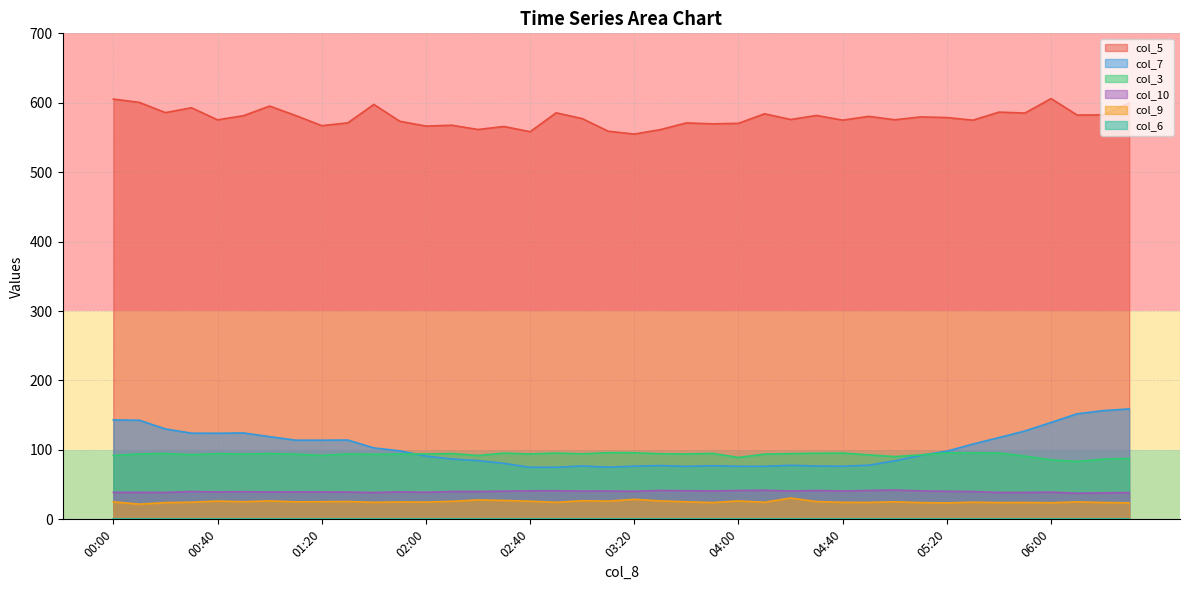

Which series has the widest spread of values?

col_7